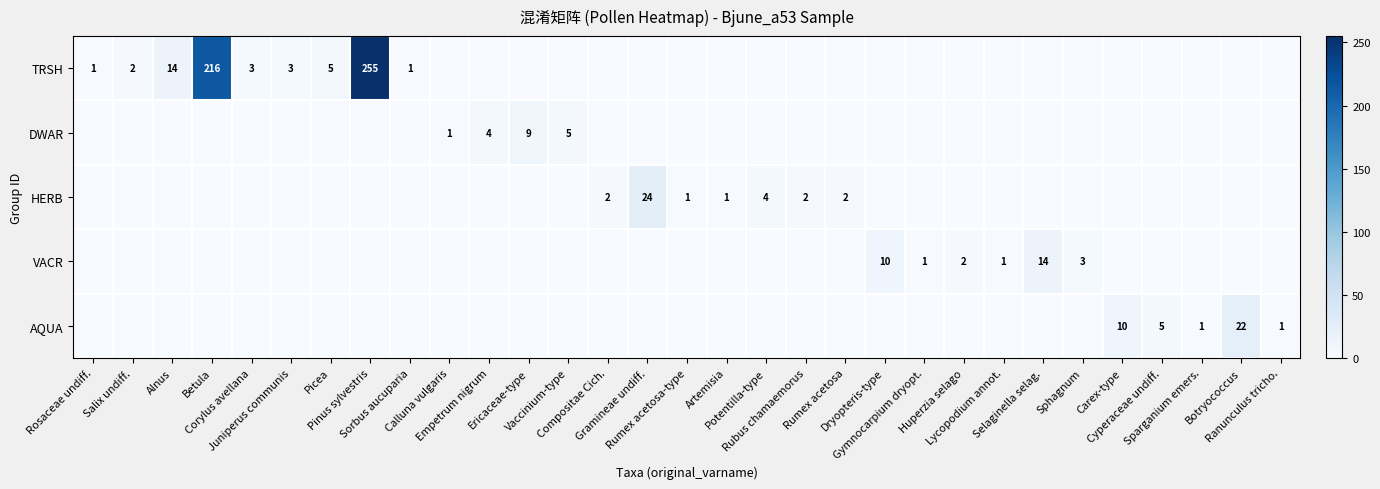

Where is VACR nearest to the value 7?

Dryopteris-type